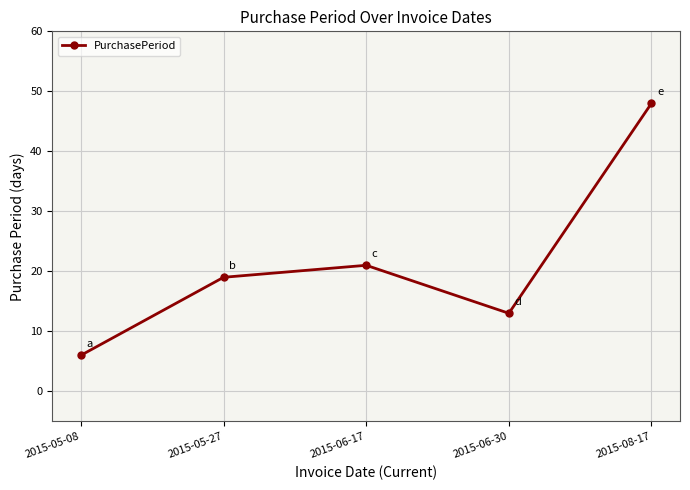

The chart shows a value of 20 at 2015-06-30. True or false?

False